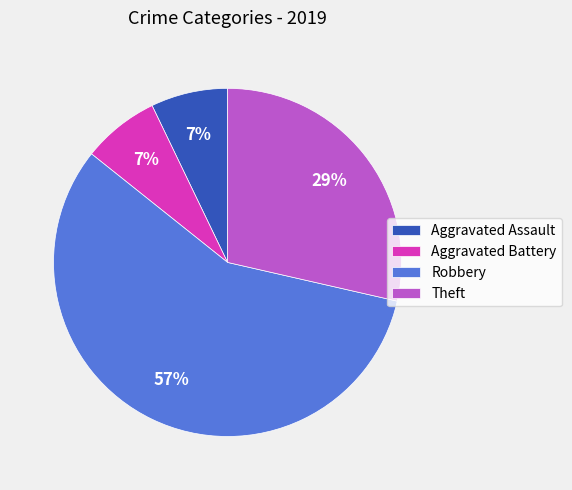

How many slices are in this pie chart?

4